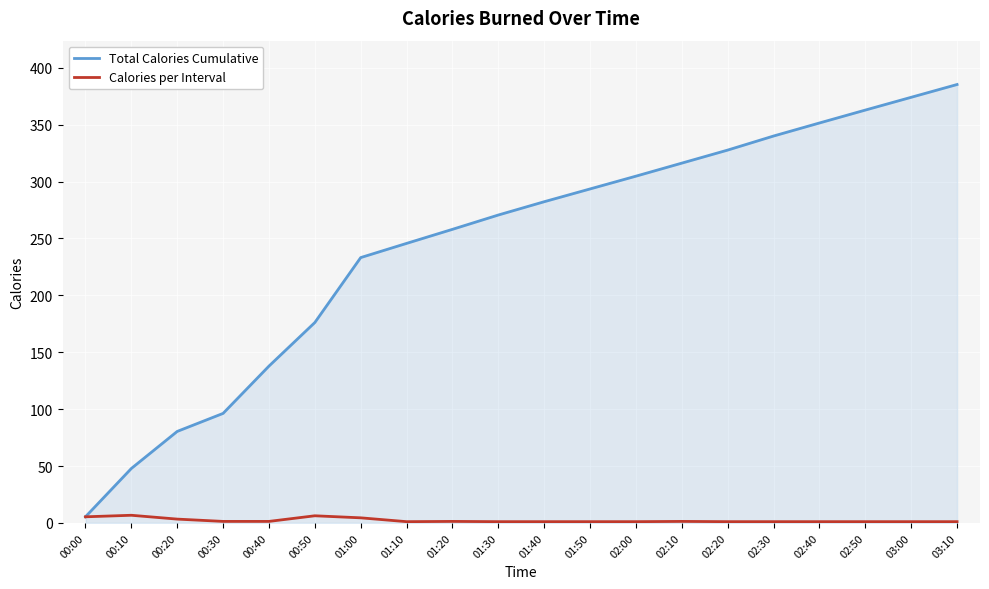

What are all the series names shown in the legend?

Total Calories Cumulative, Calories per Interval